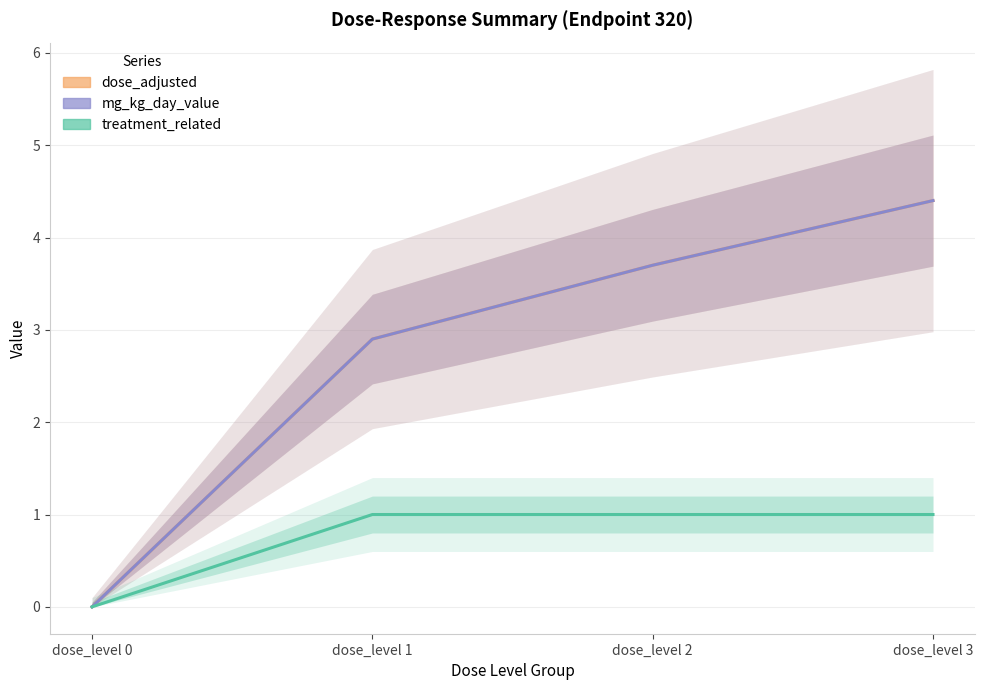

What is the sum of all mg_kg_day_value values?

11.0